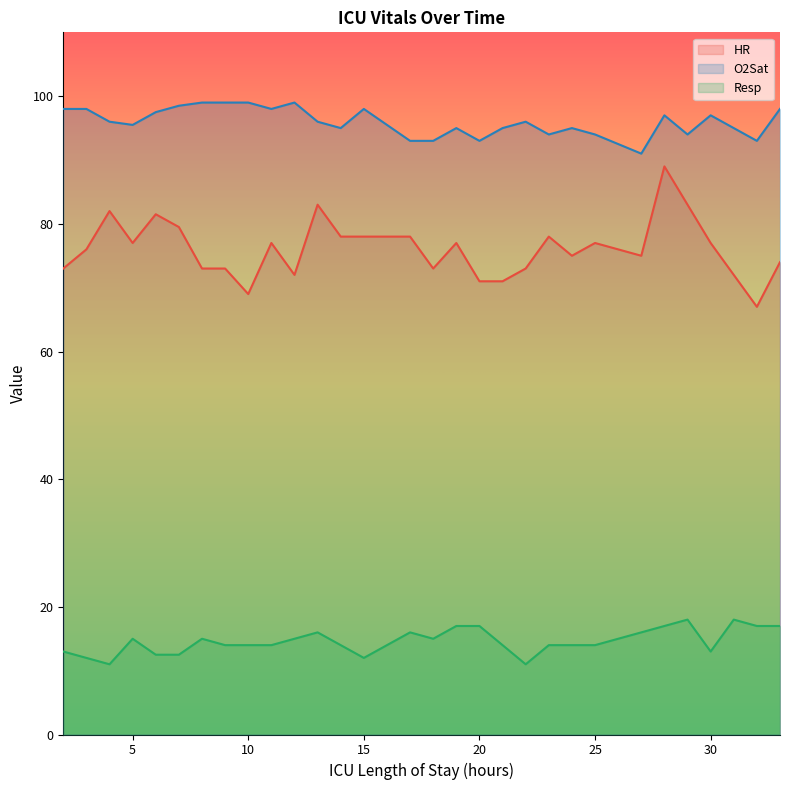

List the series in order of their overall mean, lowest first.

Resp, HR, O2Sat